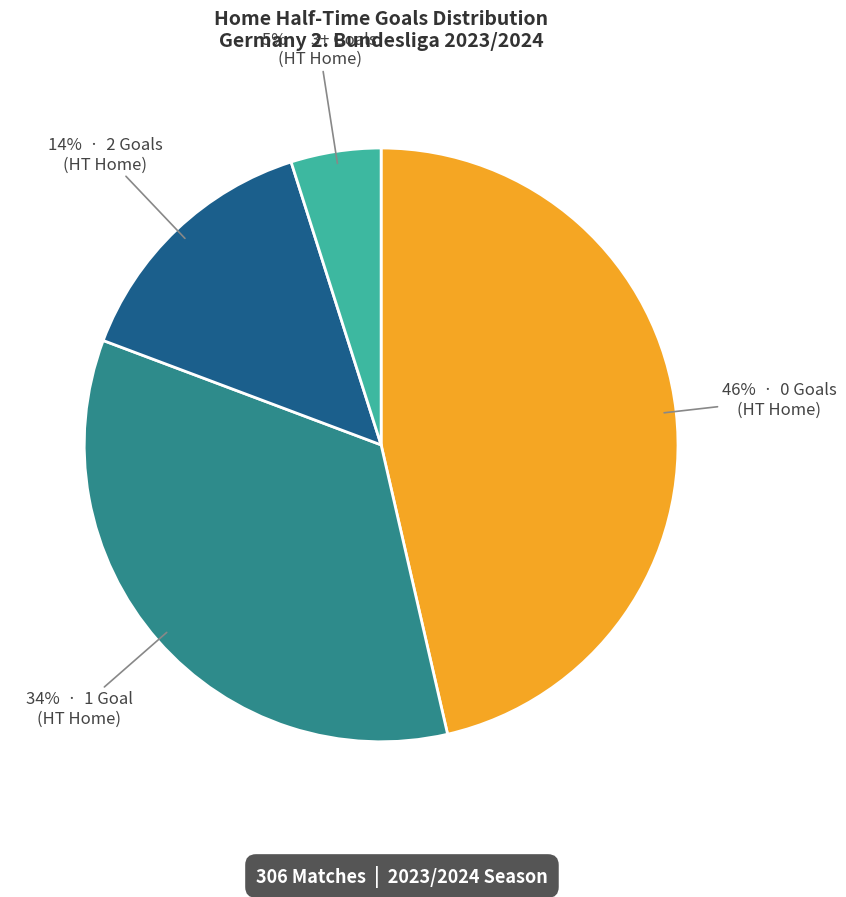

Is there any slice that represents more than half of the pie?

No